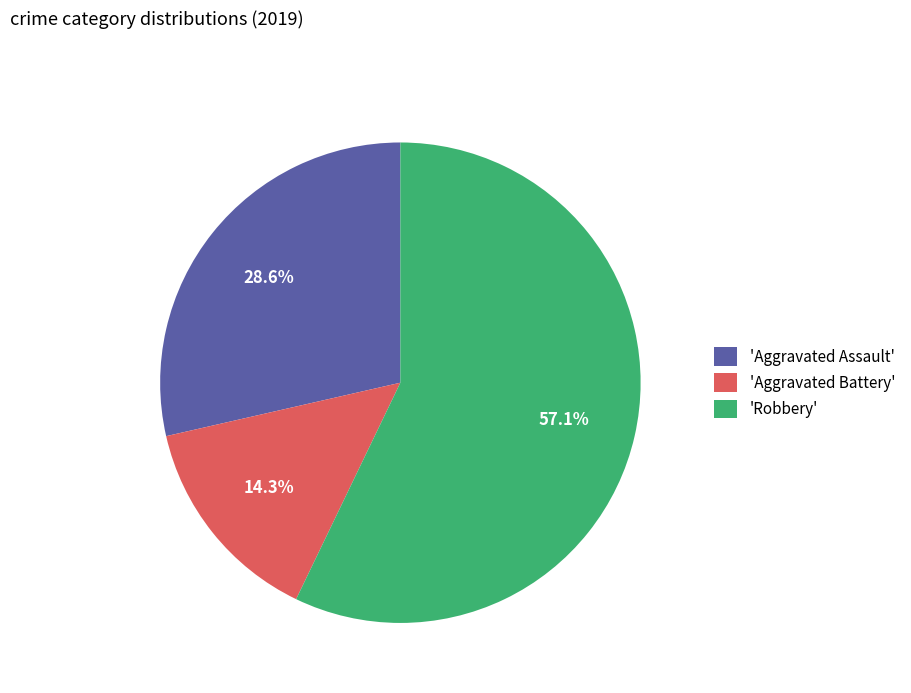

Between 'Aggravated Assault' and 'Aggravated Battery', which is larger?

'Aggravated Assault'